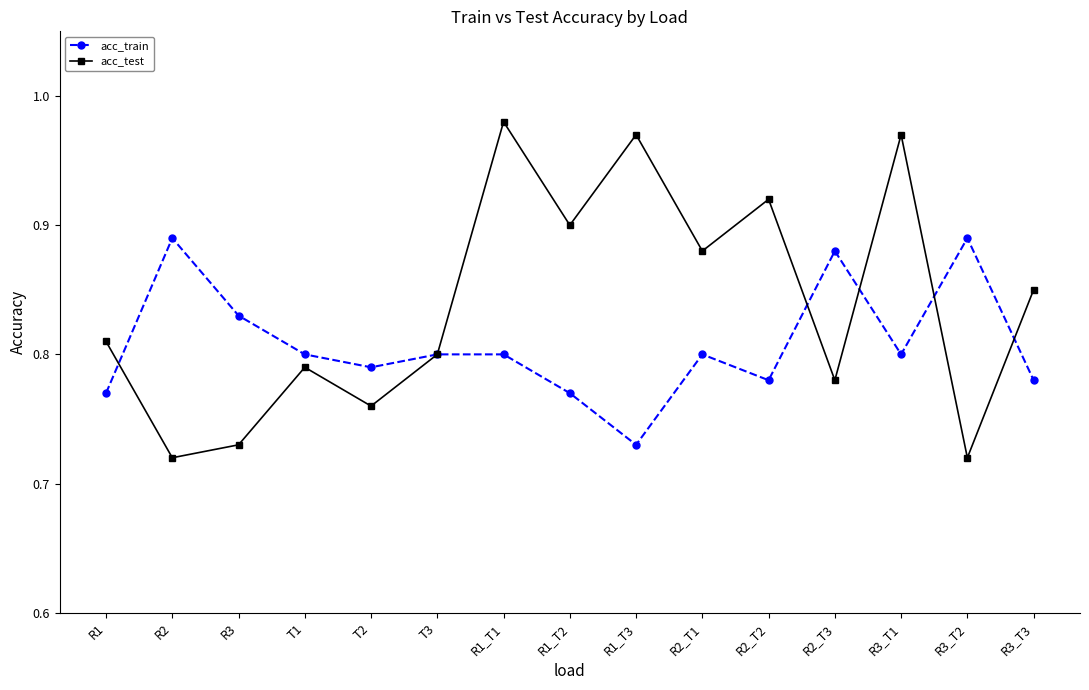

Rank the series by their maximum value, from lowest to highest.

acc_train, acc_test